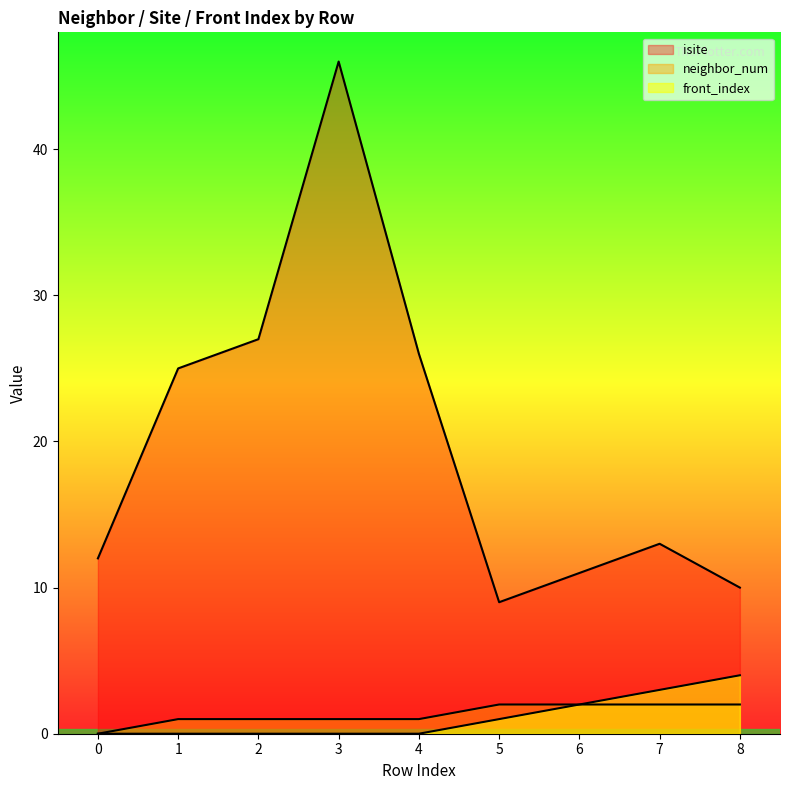

Reading left to right, list all the values displayed in this chart.

isite: 12	25	27	46	26	9	11	13	10
neighbor_num: 0	1	1	1	1	2	2	2	2
front_index: 0	0	0	0	0	1	2	3	4